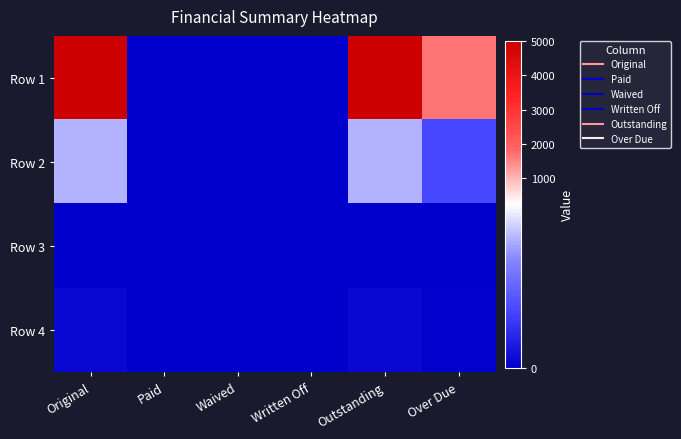

Reading left to right, extract all data points from this chart.

Row 1: Original=5000.0	Paid=0.0	Waived=0.0	Written Off=0.0	Outstanding=5000.0	Over Due=1686.1
Row 2: Original=195.6	Paid=0.0	Waived=0.0	Written Off=0.0	Outstanding=195.6	Over Due=89.3
Row 3: Original=0.0	Paid=0.0	Waived=0.0	Written Off=0.0	Outstanding=0.0	Over Due=0.0
Row 4: Original=11.7	Paid=0.0	Waived=0.0	Written Off=0.0	Outstanding=11.7	Over Due=3.2